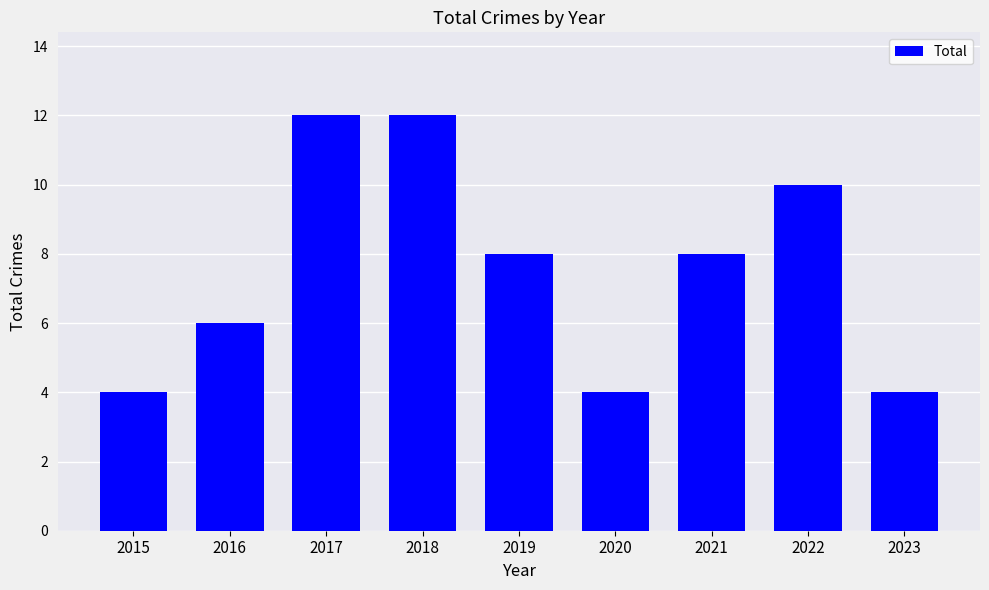

What is the maximum value shown in the chart?

12